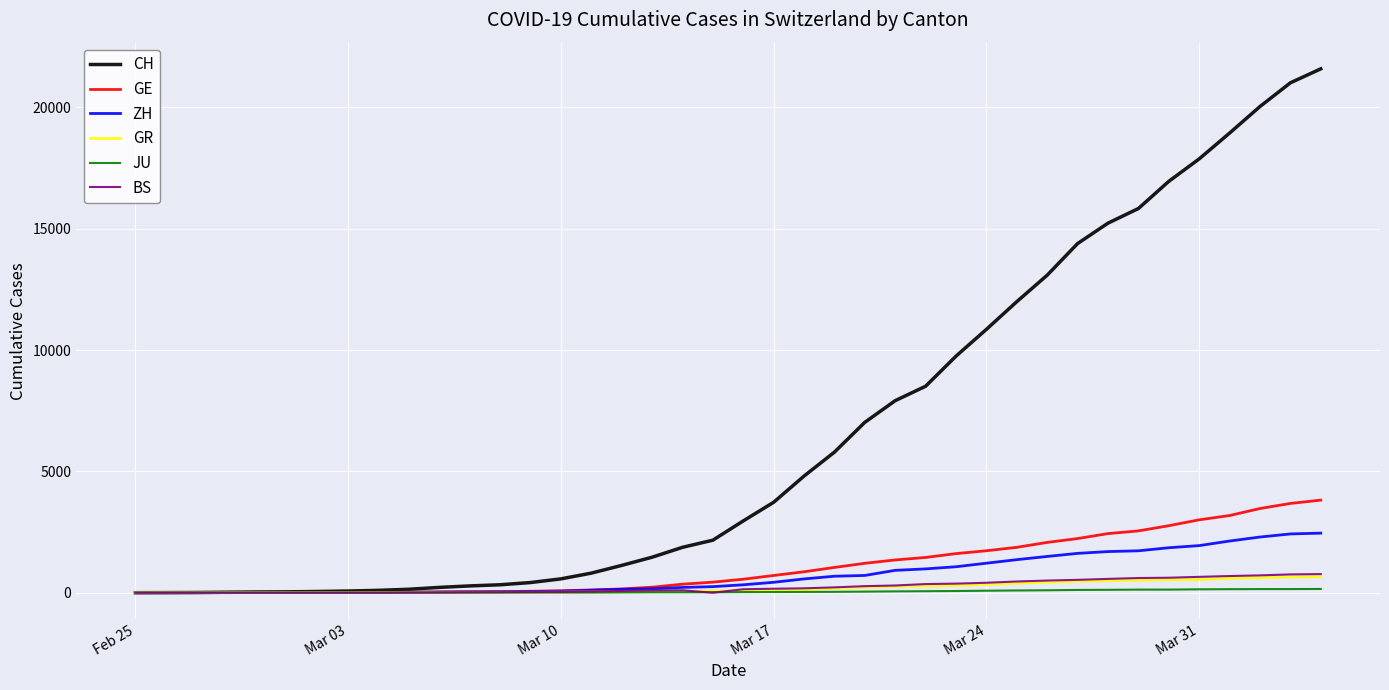

Which series has the largest range (max minus min)?

CH